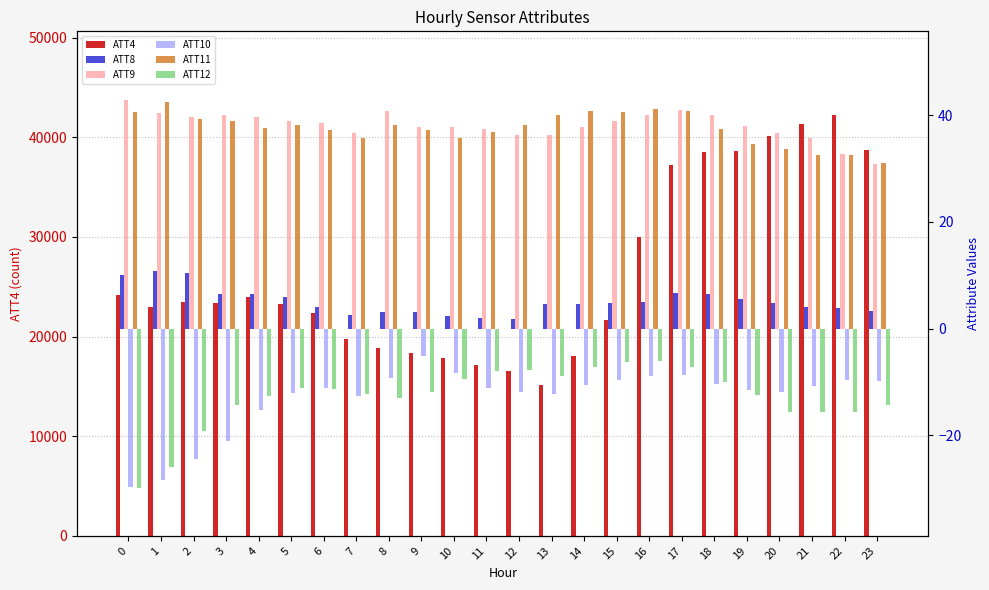

What is the maximum value shown in the chart?

42200.0